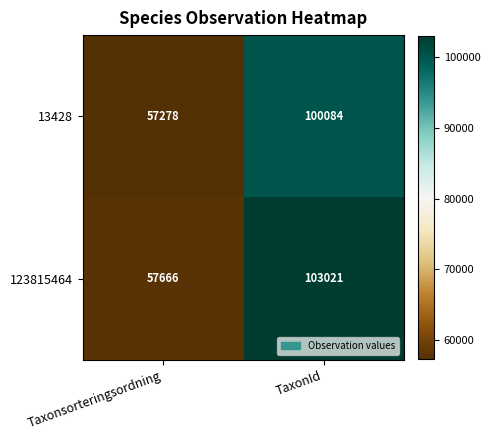

At which category is the sum across all series the highest?

TaxonId